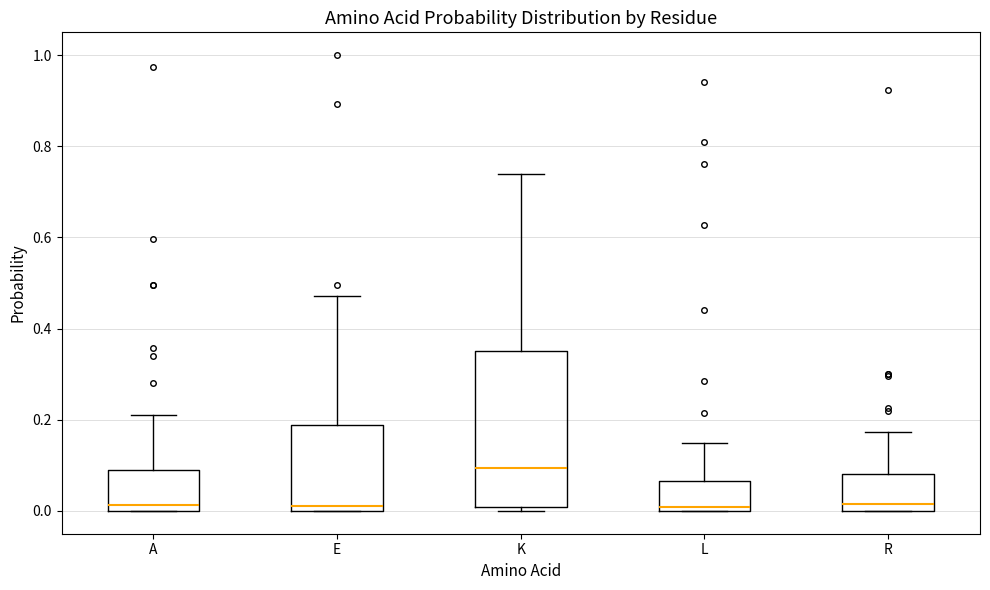

Reading left to right, transcribe this box plot: for each box, give where its median line is, the range the box spans, and where its two whiskers end, as read against the y-axis. The values are not printed on the chart, so give them approximately, as read against the axis.

A: median 0.02, box 0.00 to 0.10, whiskers 0.00 to 0.22
E: median 0.02, box 0.00 to 0.18, whiskers 0.00 to 0.48
K: median 0.10, box 0.00 to 0.36, whiskers 0.00 (just below the box's lower edge) to 0.74
L: median 0.00 (just above the box's lower edge), box 0.00 to 0.06, whiskers 0.00 to 0.14
R: median 0.02, box 0.00 to 0.08, whiskers 0.00 to 0.18